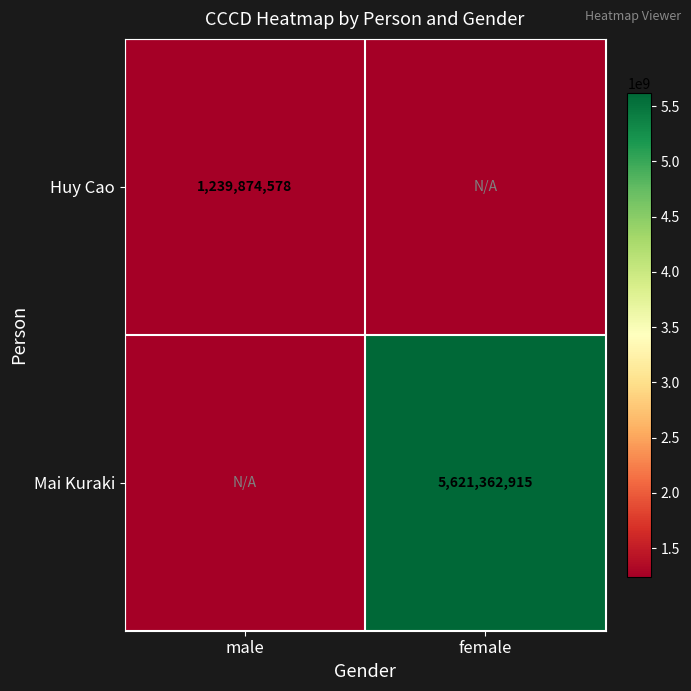

True or false: Huy Cao has a value of 1239874578 at male.

True